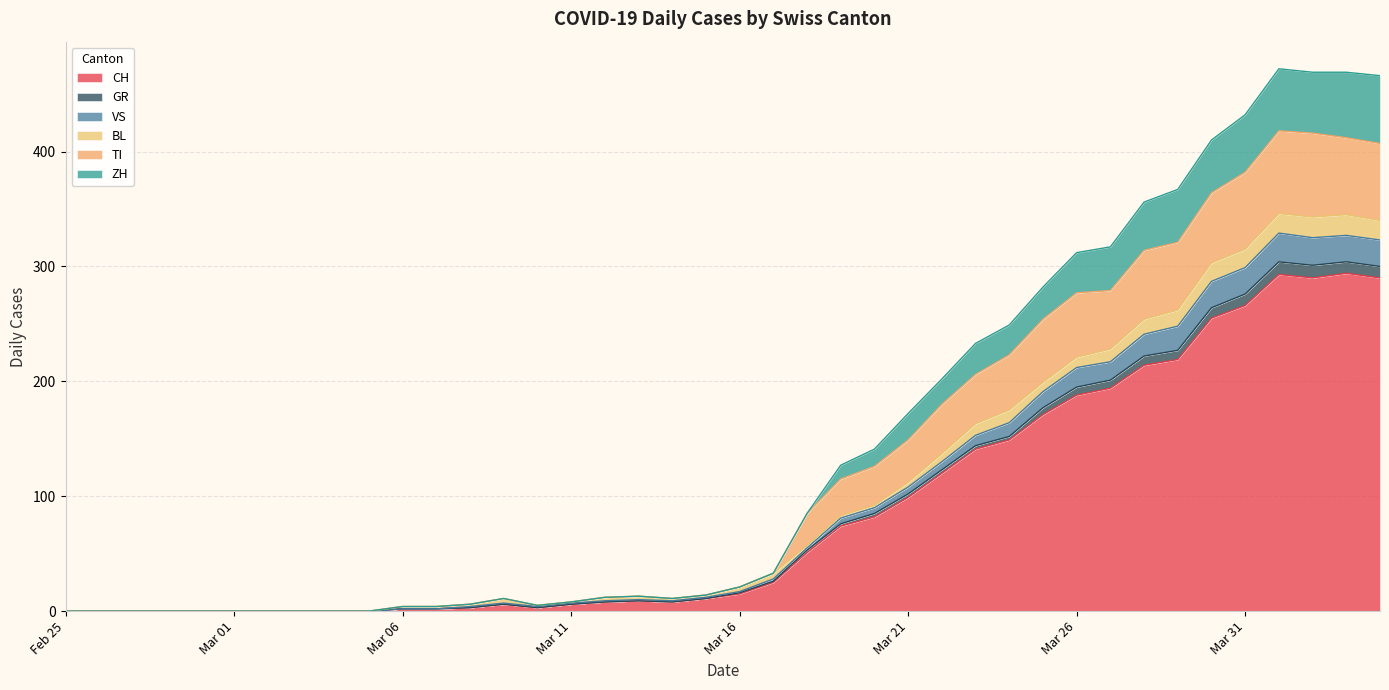

What is the maximum value for CH?

294